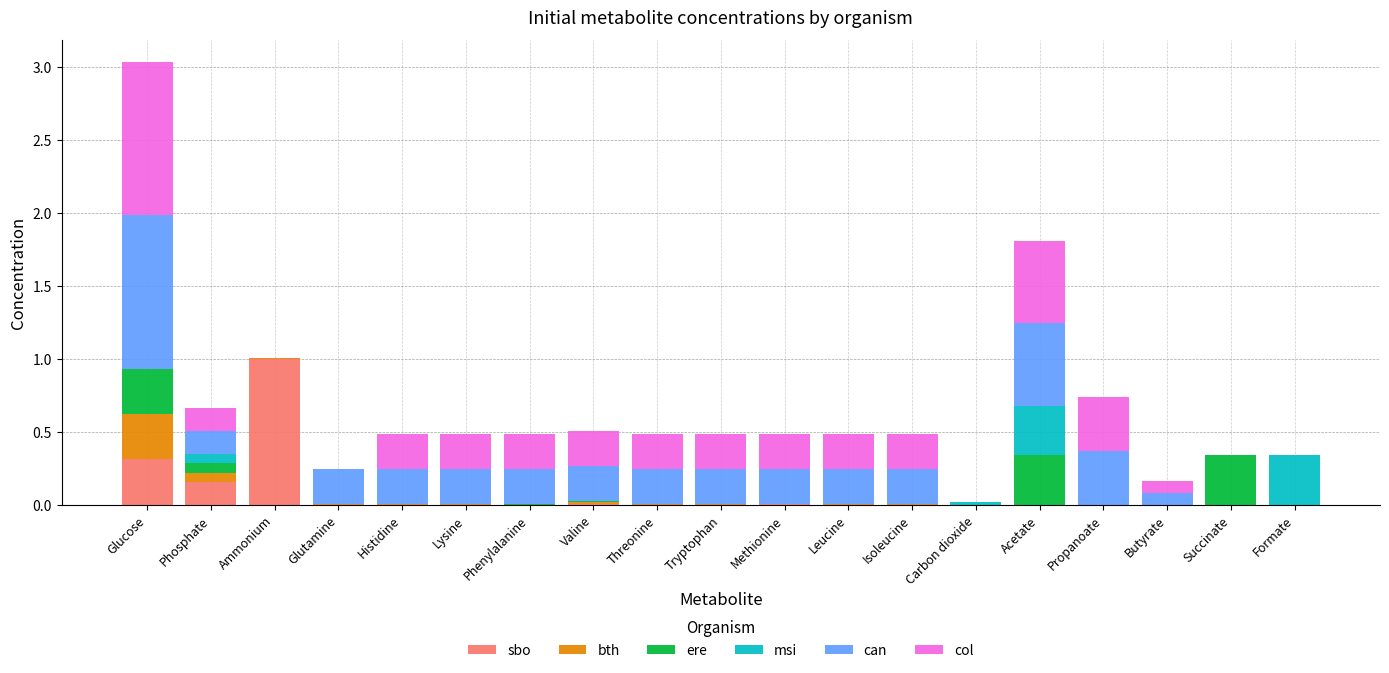

Are the bars horizontal?

No